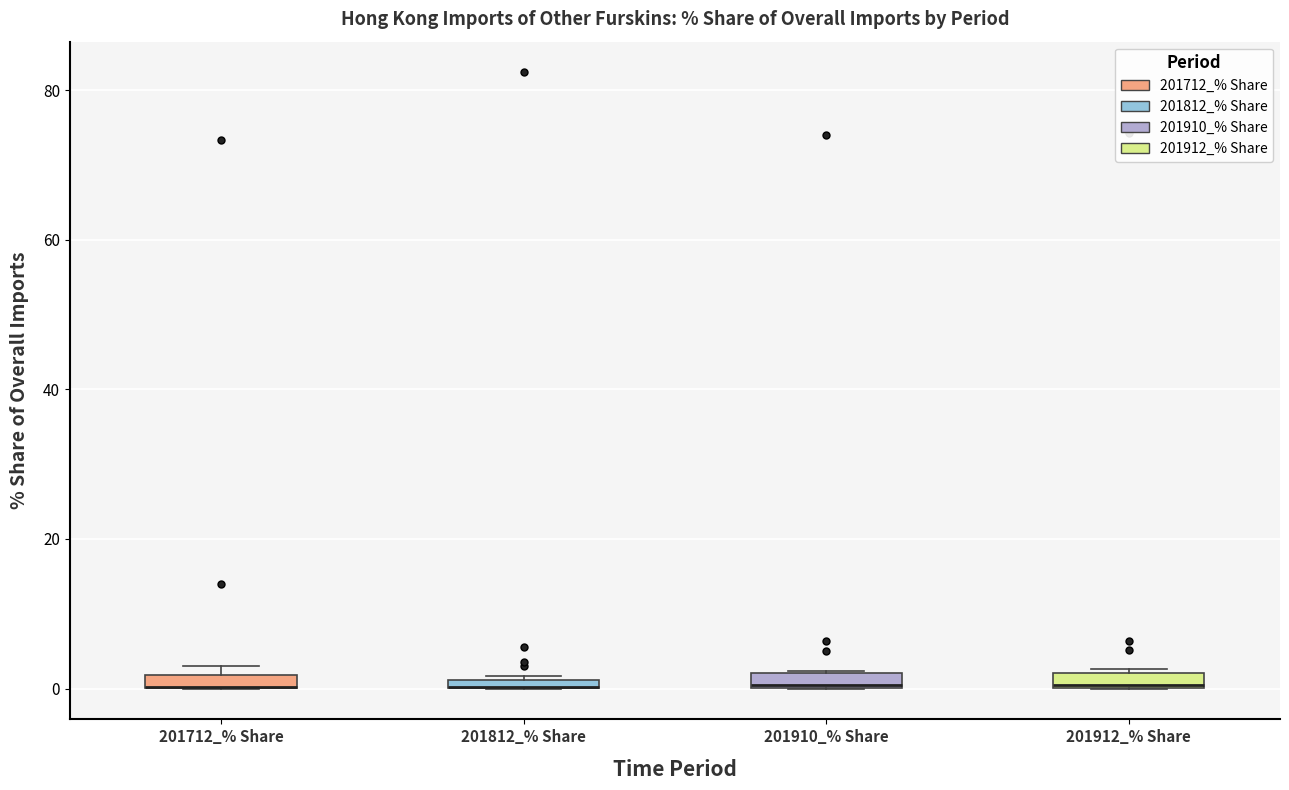

Where is the upper edge of the box for 201812_% Share on the y-axis? The values are not printed on the chart, so give them approximately, as read against the axis.

2